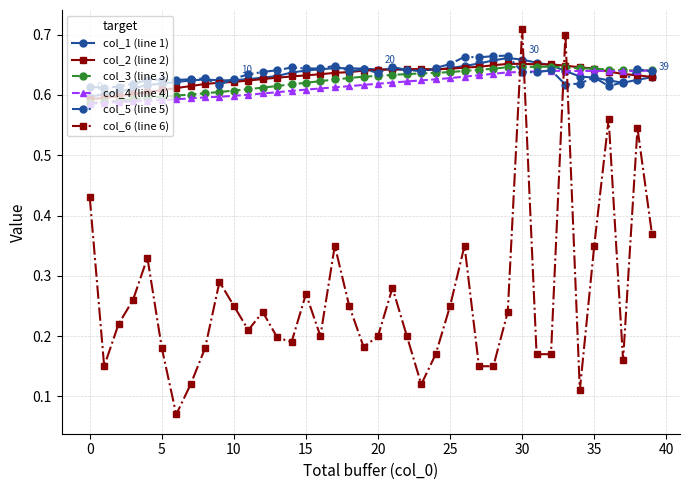

At how many categories does at least one series exceed 0?

40